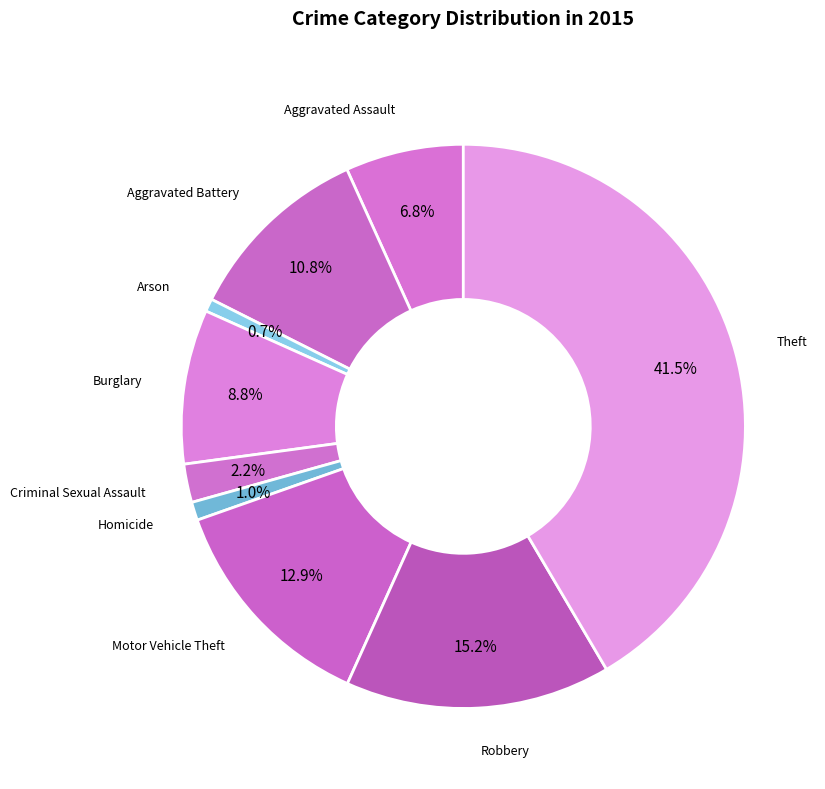

How many slices are in this pie chart?

9